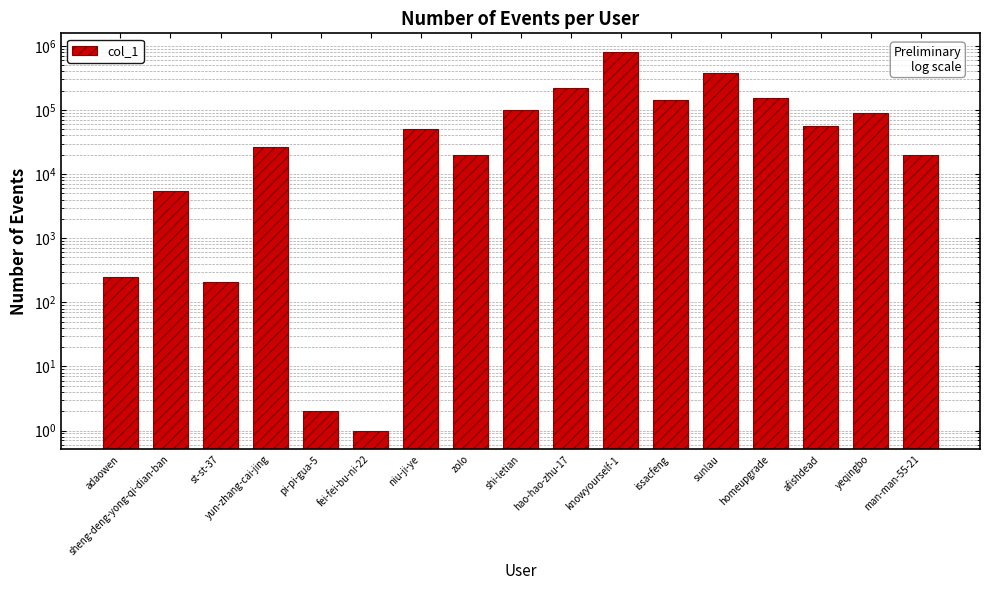

How many distinct data groups are displayed?

1